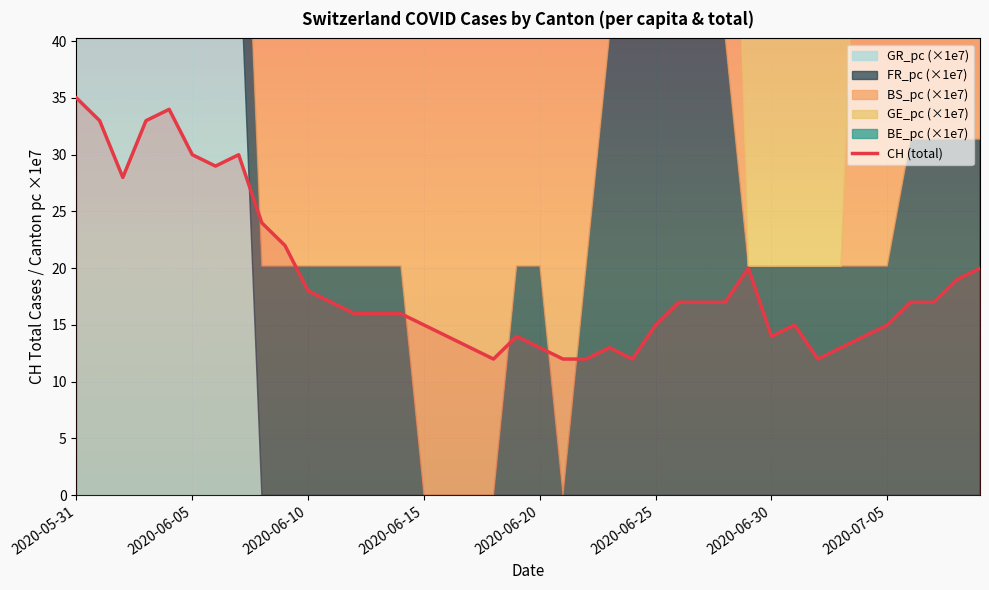

The value of CH (total) at 2020-06-05 is 30. True or false?

True